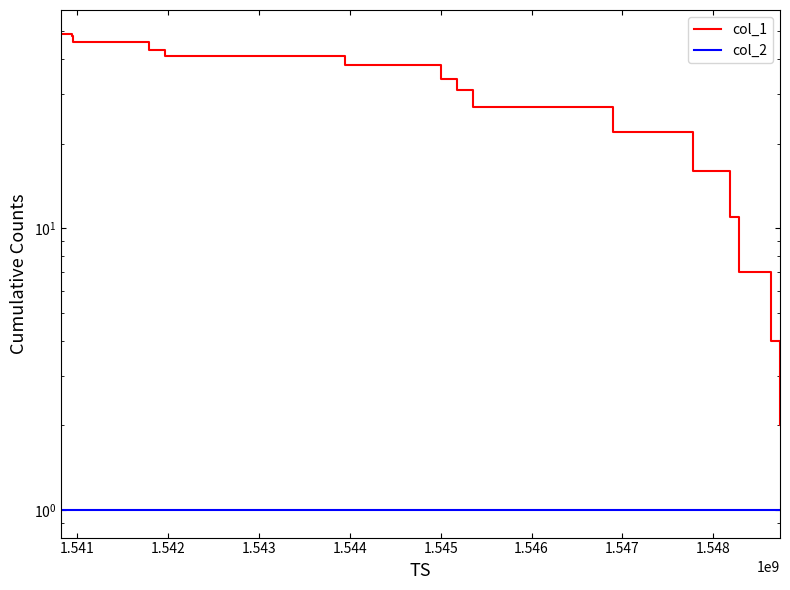

Between 1.543 and 1.546, which series saw the biggest shift?

col_1